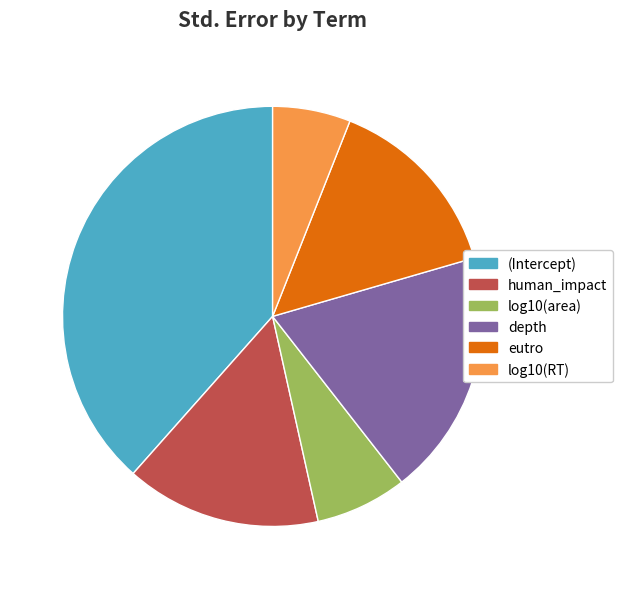

Is the sum of human_impact and log10(RT) greater than half?

No